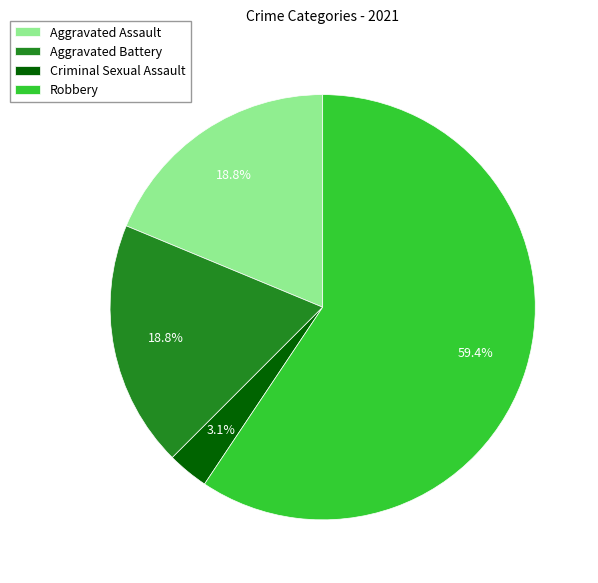

Is there any slice that represents more than half of the pie?

Yes